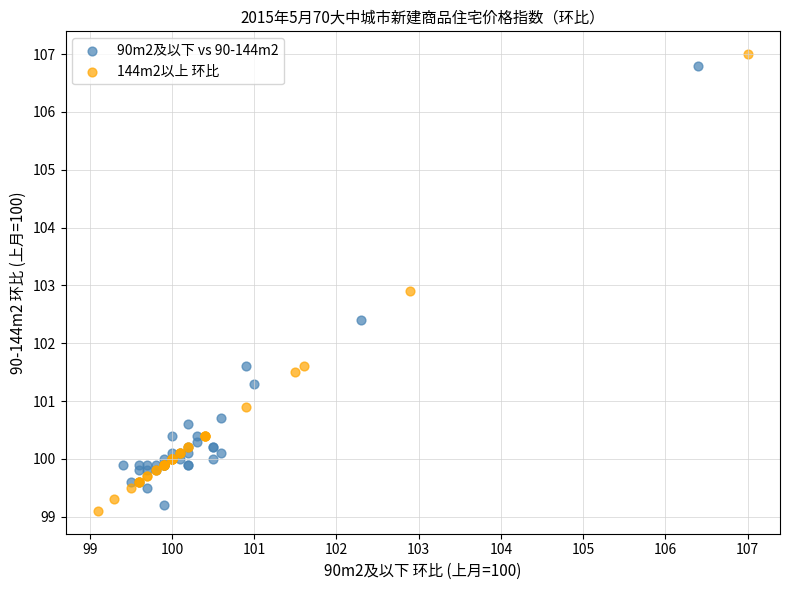

What are all the series names shown in the legend?

90m2及以下 vs 90-144m2, 144m2以上 环比